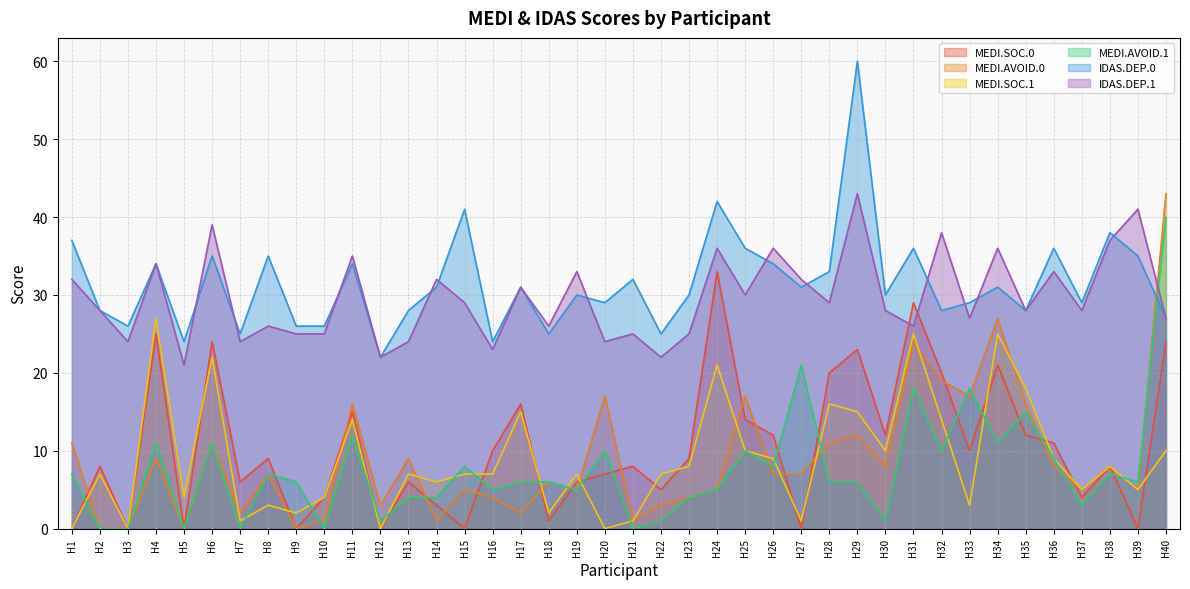

At which category is the sum across all series the highest?

H40